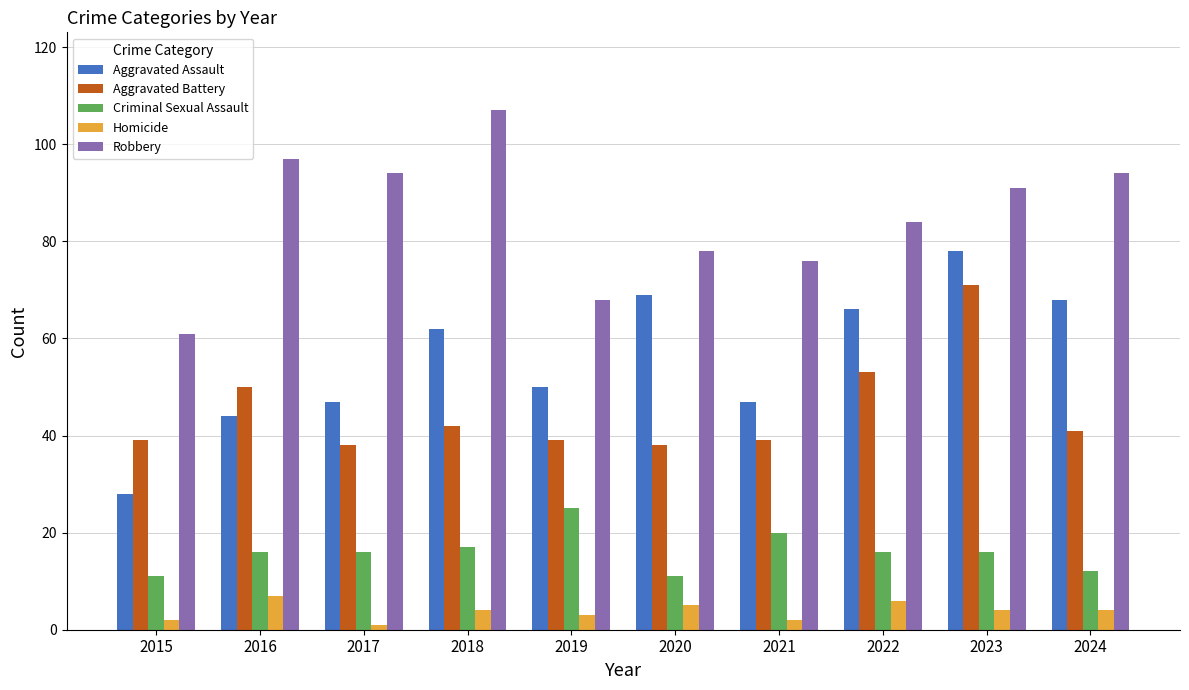

Which series has the largest total across all categories?

Robbery